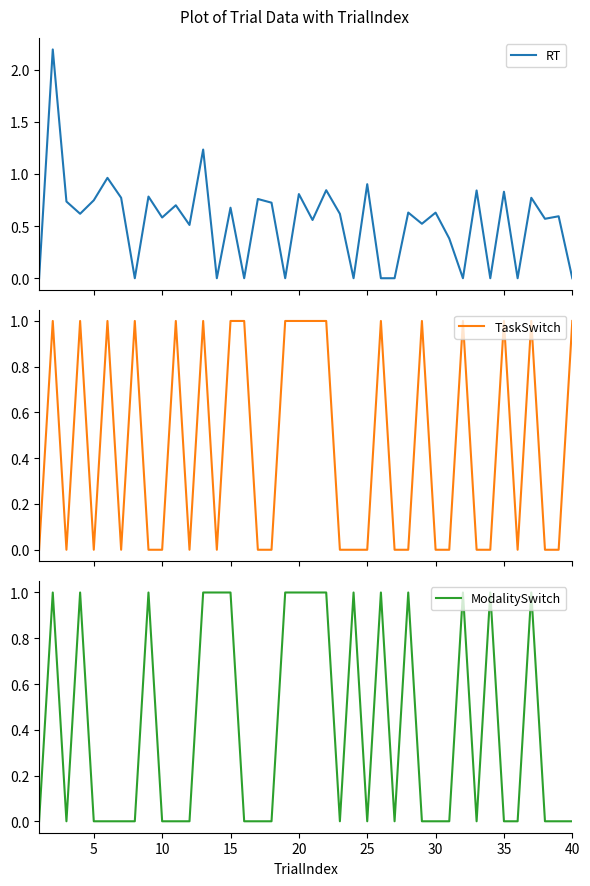

What is the difference between the RT values at 29 and 26?

0.6